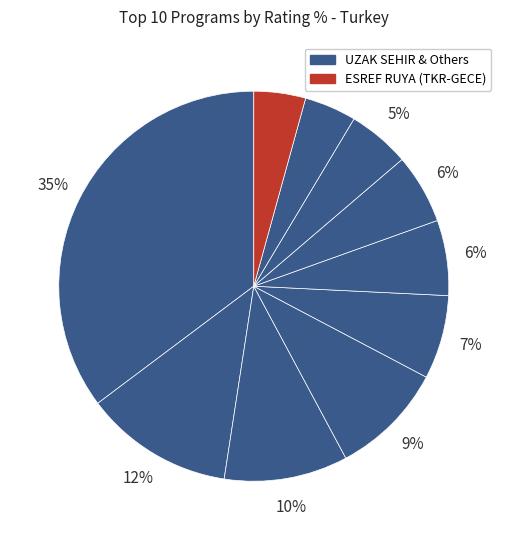

How many slices are in this pie chart?

10